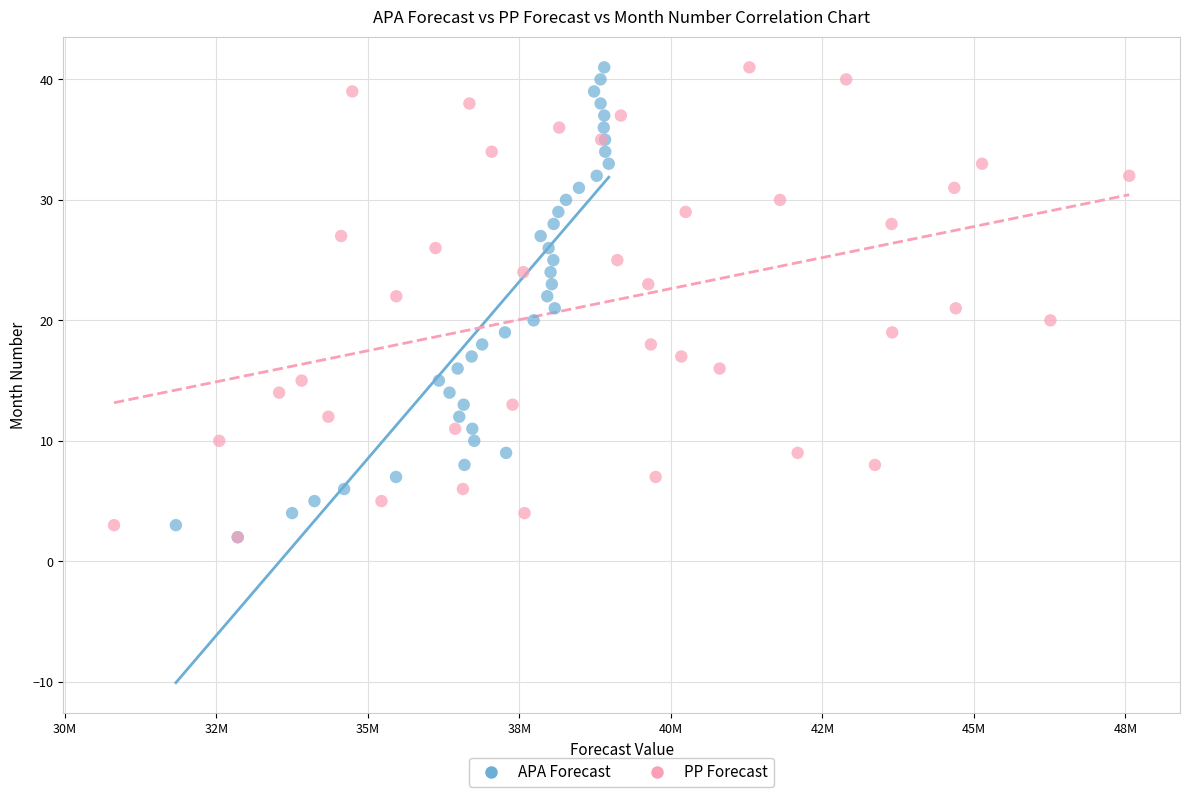

What are all the series names shown in the legend?

APA Forecast, PP Forecast